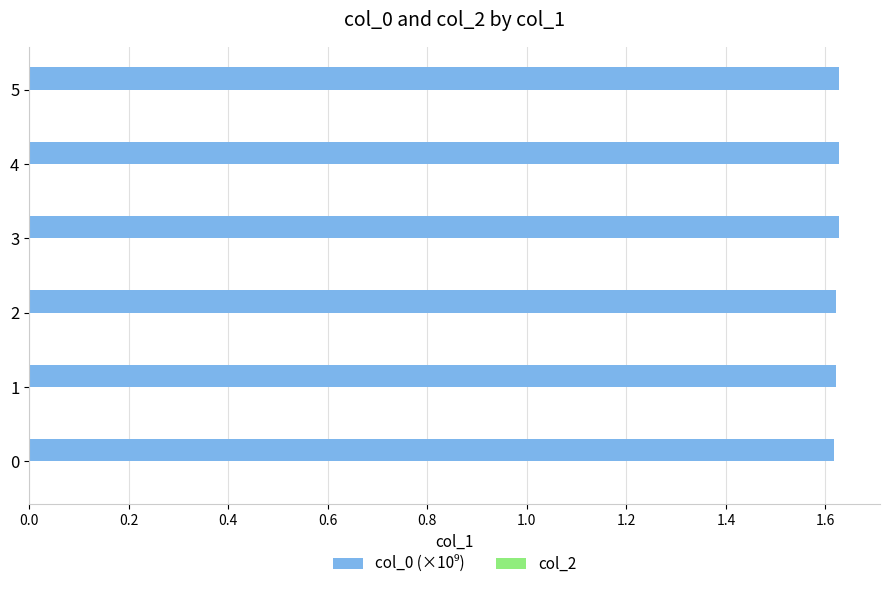

What is the ratio of the value at 0 to the value at 1?

1.0